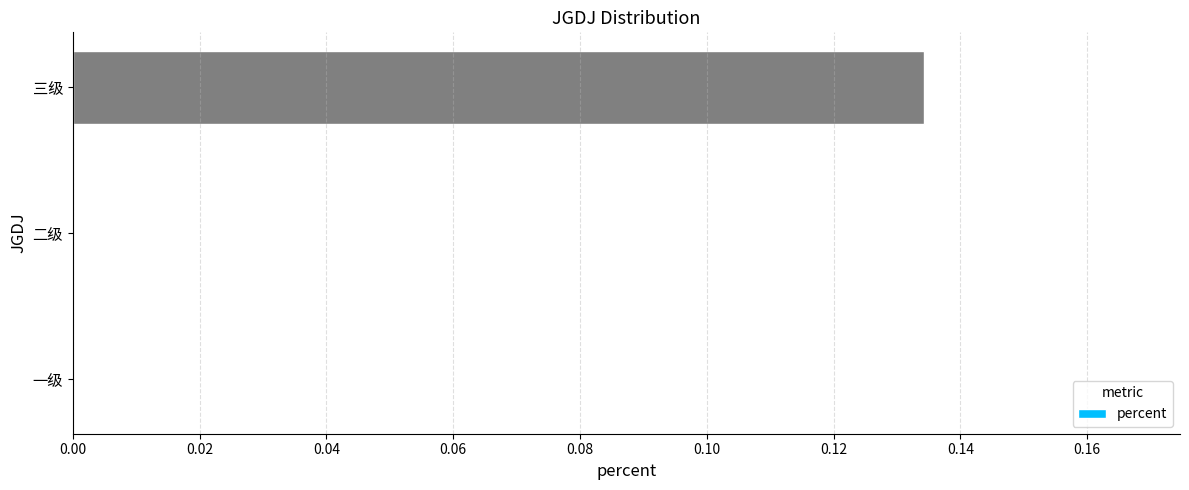

Count the number of categories in the chart.

3